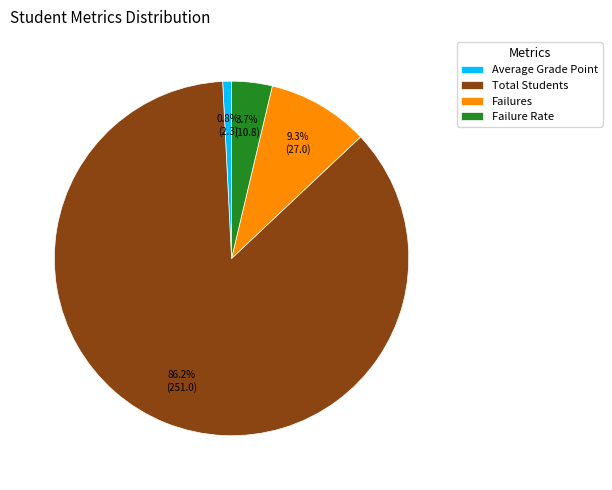

Which category has the smallest portion of the pie?

Average Grade Point